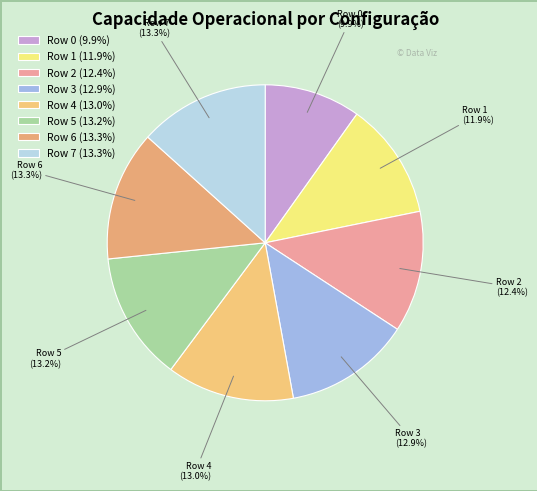

To the nearest percent, what is the average slice percentage?

12%